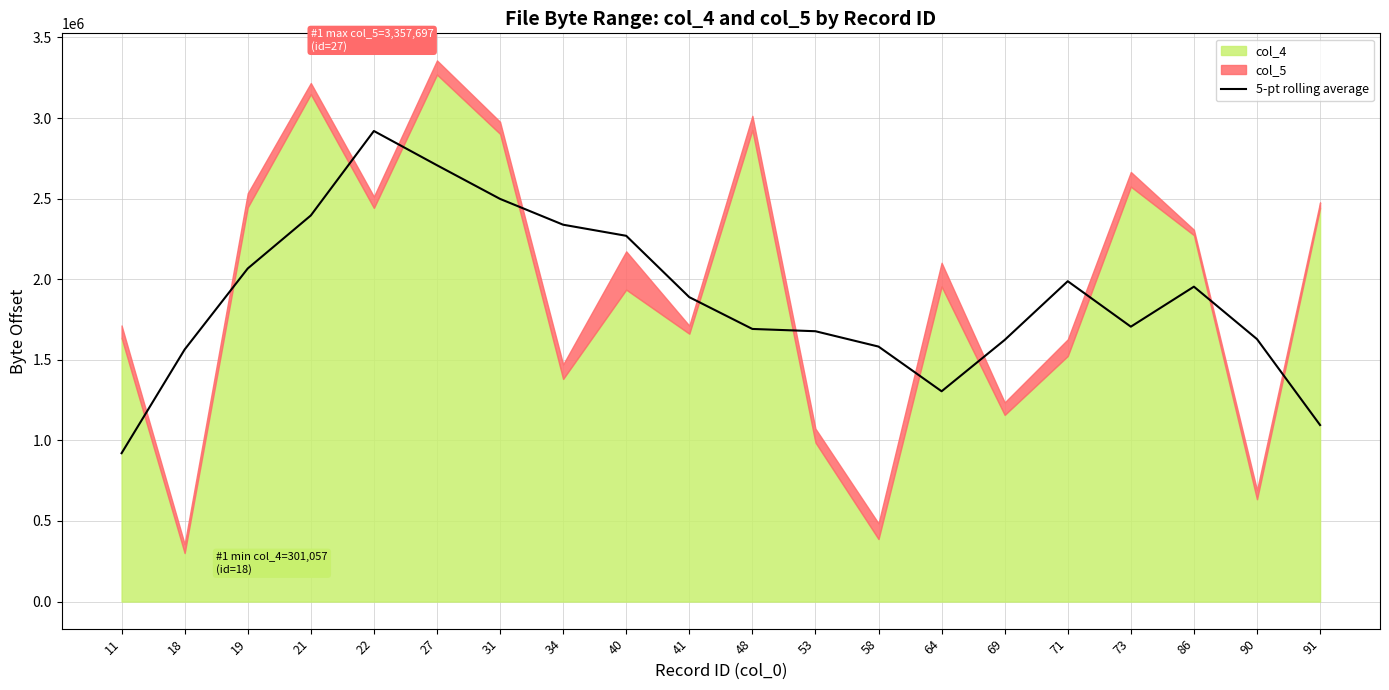

The value of 5-pt rolling average at 22 is 3993754.5. True or false?

False